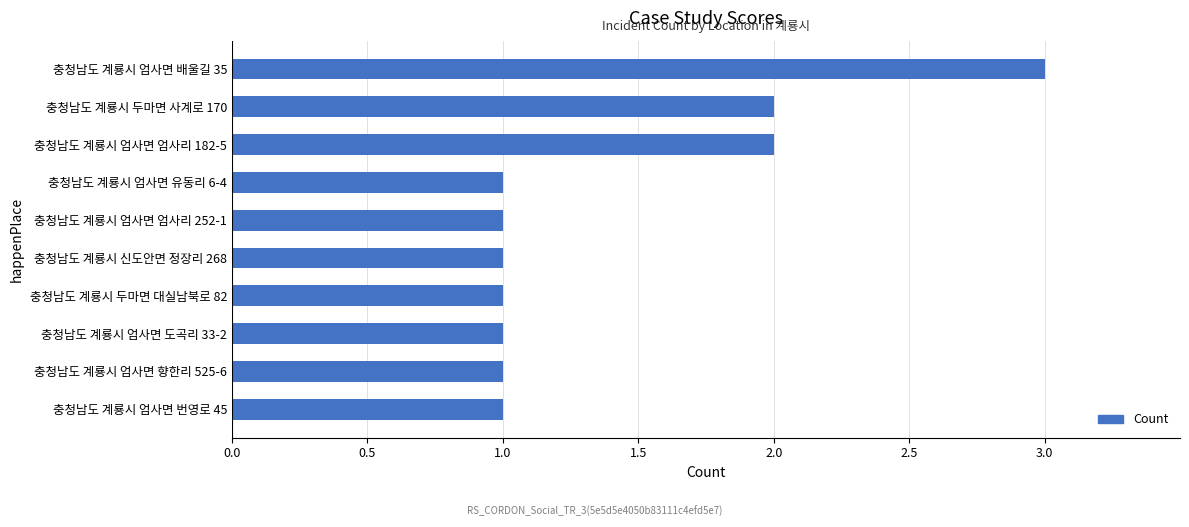

How many bars are there in total?

10